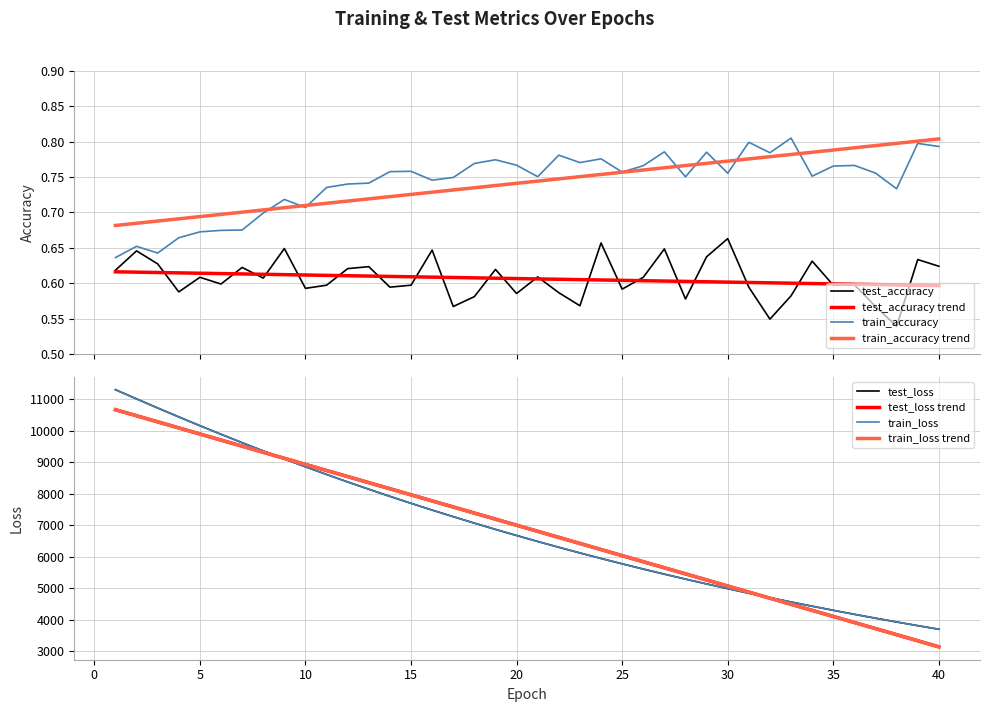

At 24, list the series in order from smallest to largest.

test_accuracy, train_accuracy, train_loss, test_loss